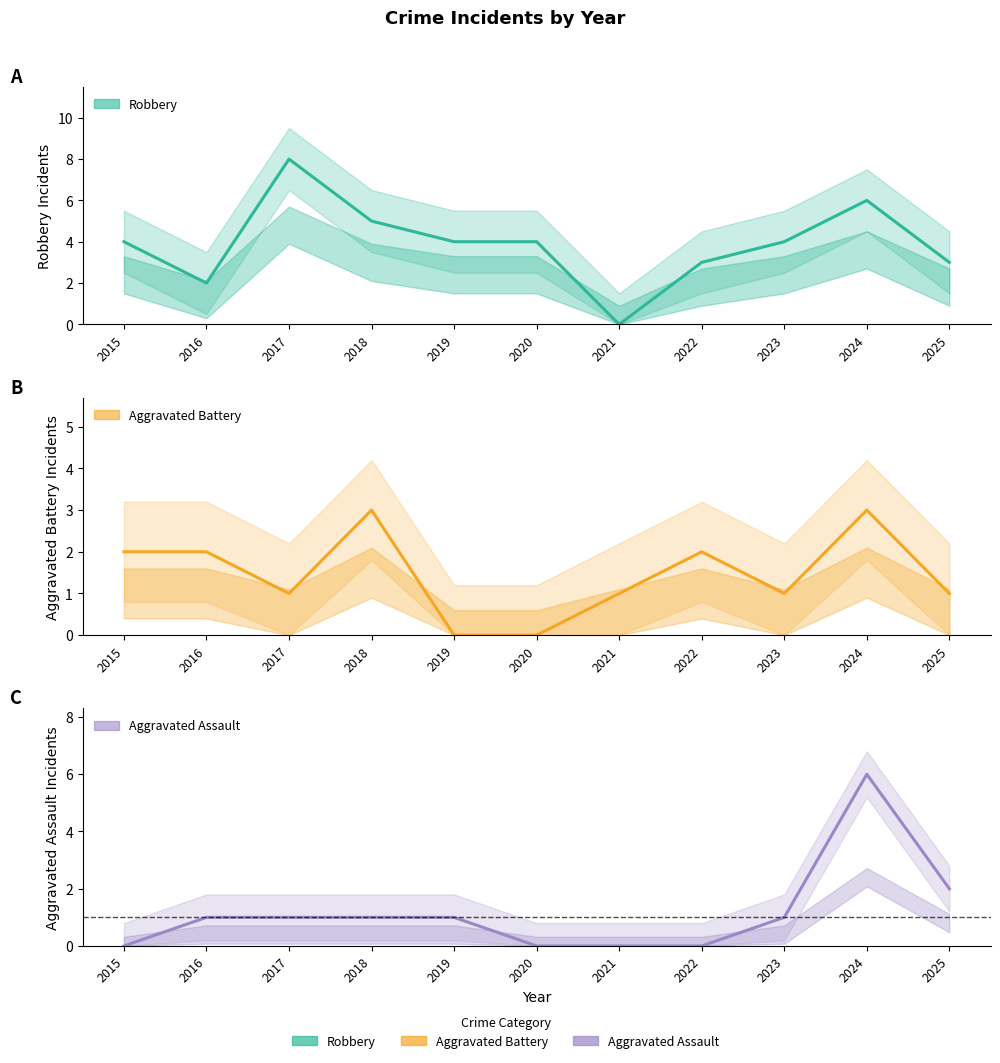

Which series has the largest range (max minus min)?

Robbery